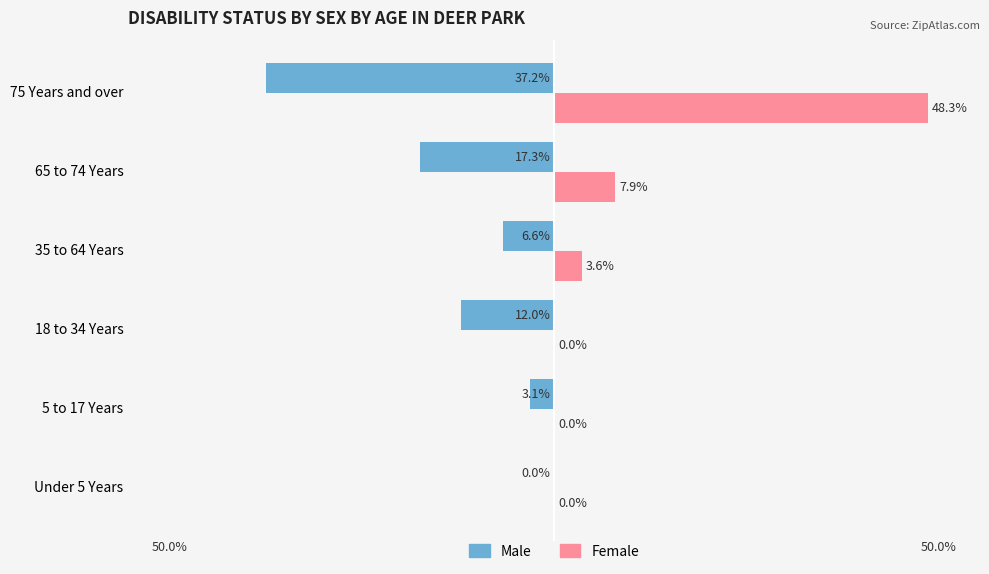

At which label is Female closest to 24?

65 to 74 Years